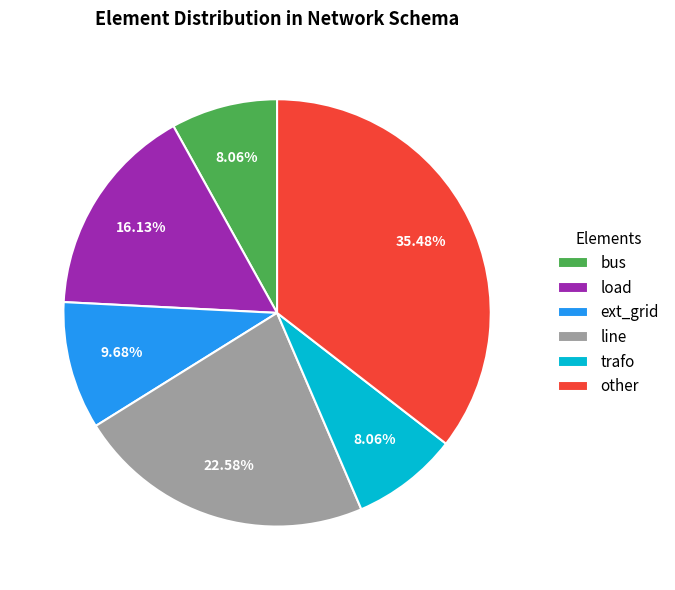

Is line the majority of the pie?

No